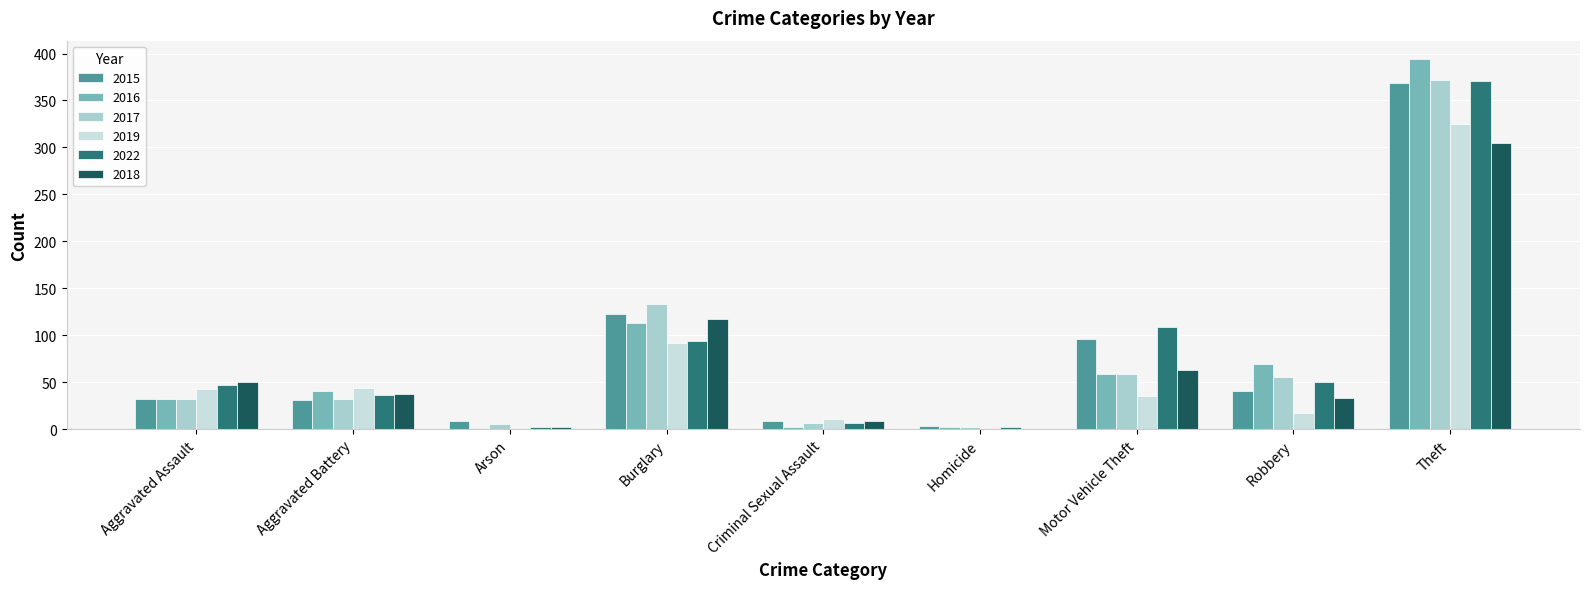

Where does the 2019 series first go above 35?

Aggravated Assault